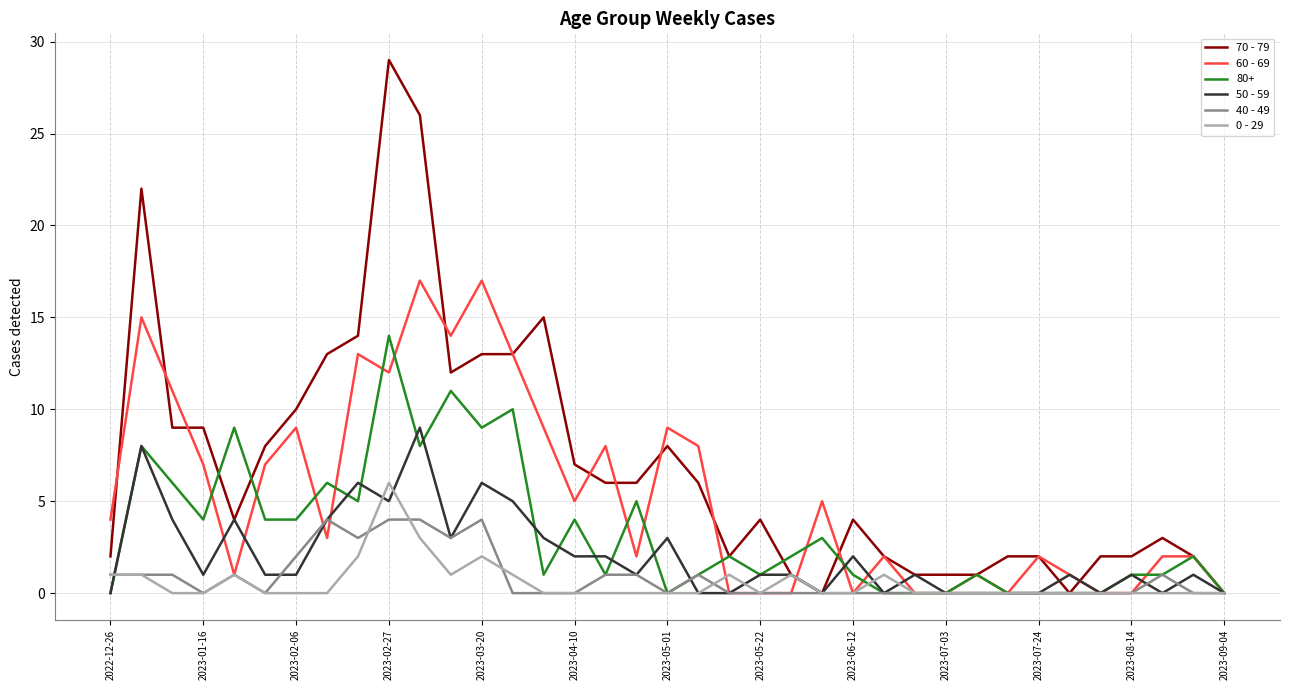

What is the difference between the maximum and second lowest values in the 0 - 29 series?

6